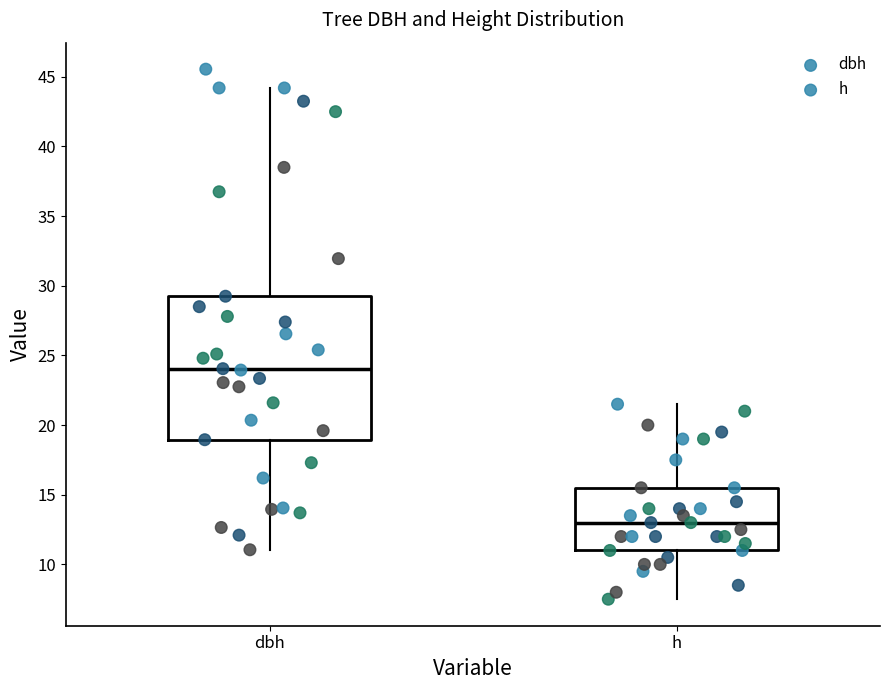

Reading left to right, read every box against the y-axis: the position of its median line, the range the box covers, and the ends of its whiskers. The values are not printed on the chart, so give them approximately, as read against the axis.

dbh: median 24.0, box 19.0 to 29.5, whiskers 11.0 to 44.0
h: median 13.0, box 11.0 to 15.5, whiskers 7.5 to 21.5